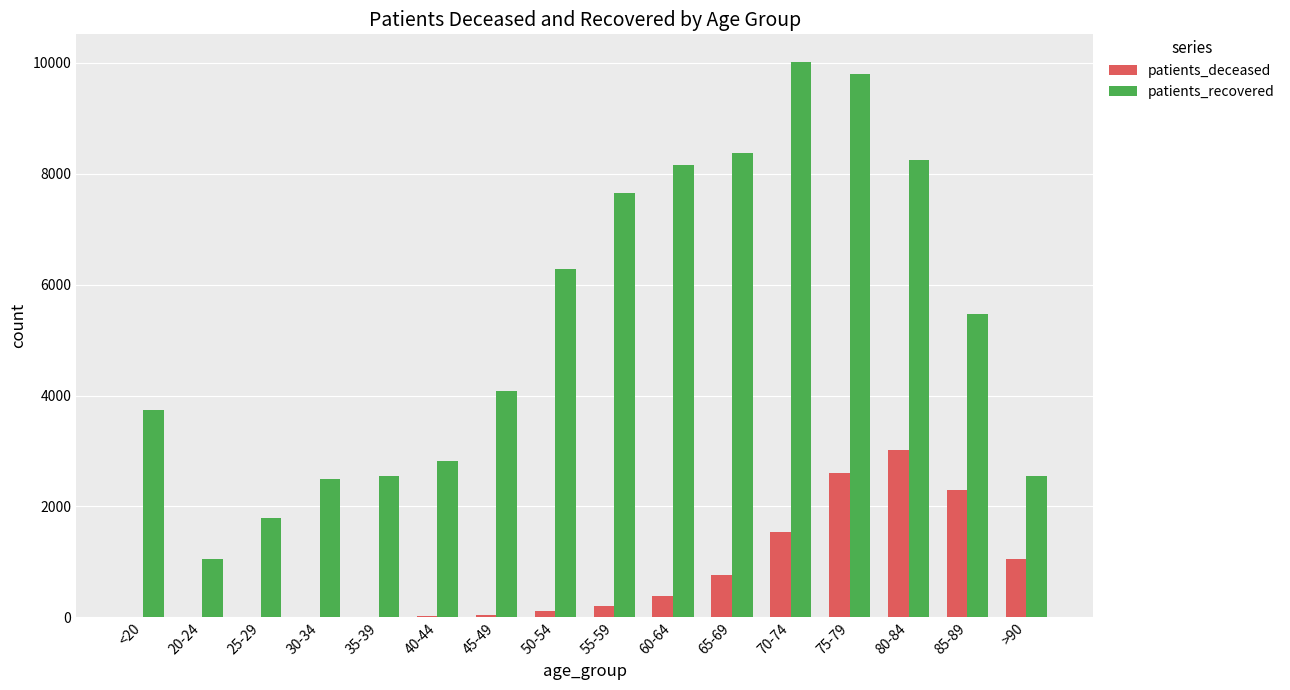

What is the difference between the patients_deceased values at >90 and 50-54?

938